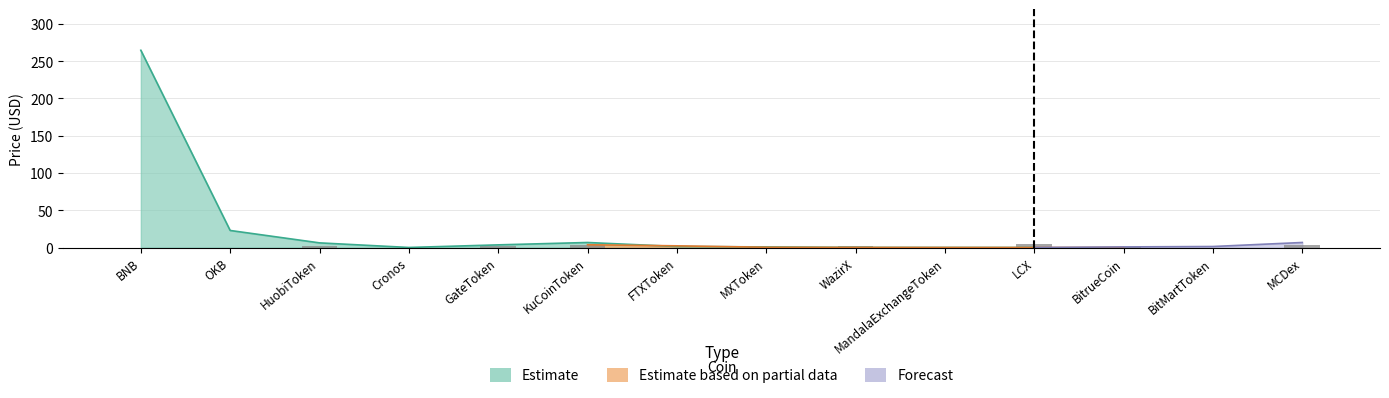

What is the sum of all Estimate based on partial data values?

6.7